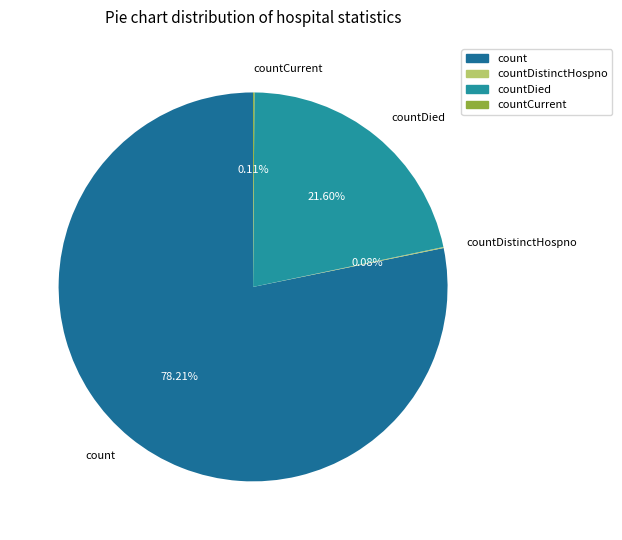

Is it true that count is 78% of the pie?

True